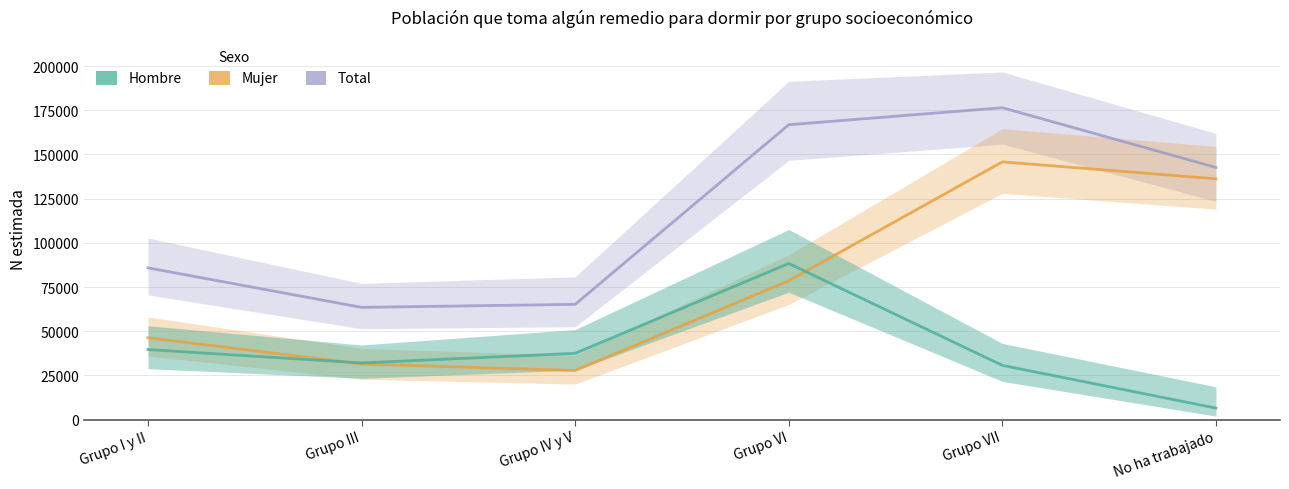

What is the approximate value of Mujer at Grupo VI, to the nearest 100?

78500